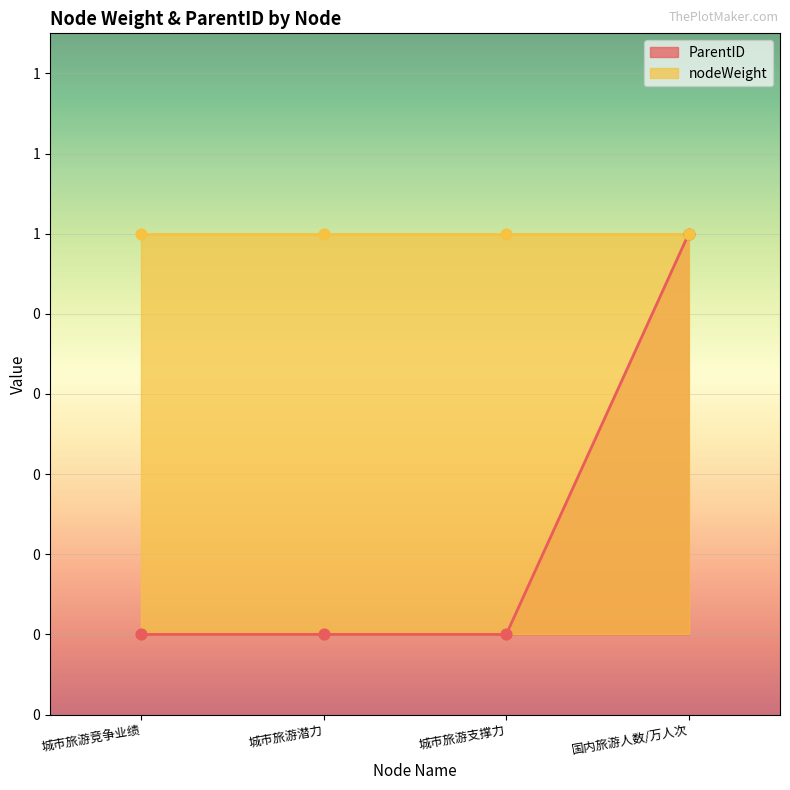

Between 城市旅游支撑力 and 城市旅游竞争业绩, which is larger?

城市旅游支撑力